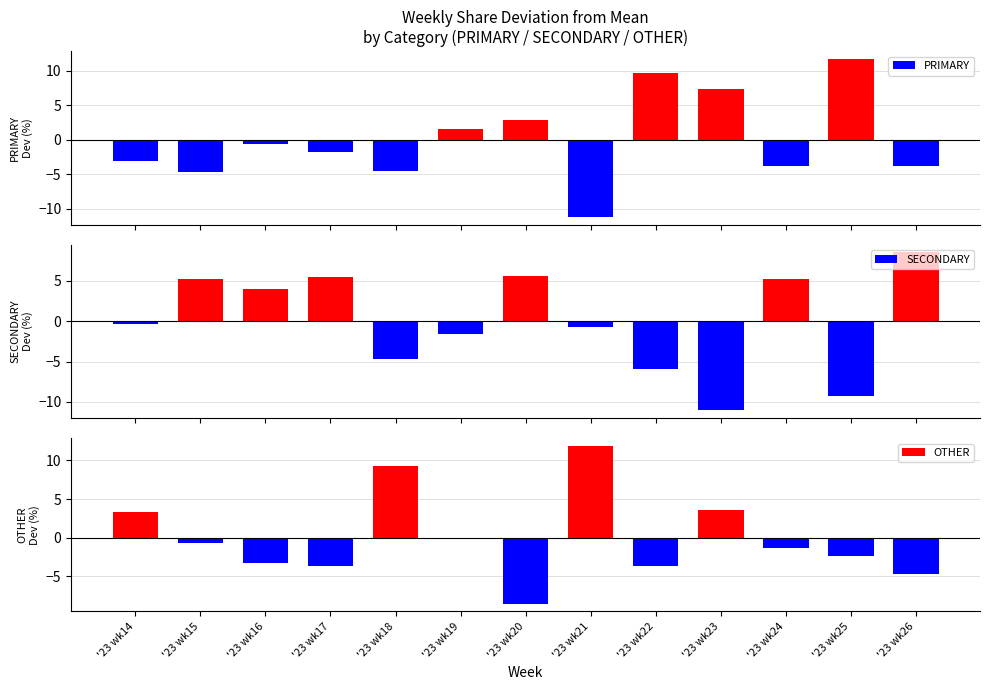

The value of OTHER at '23 wk19 is 0.0. True or false?

False